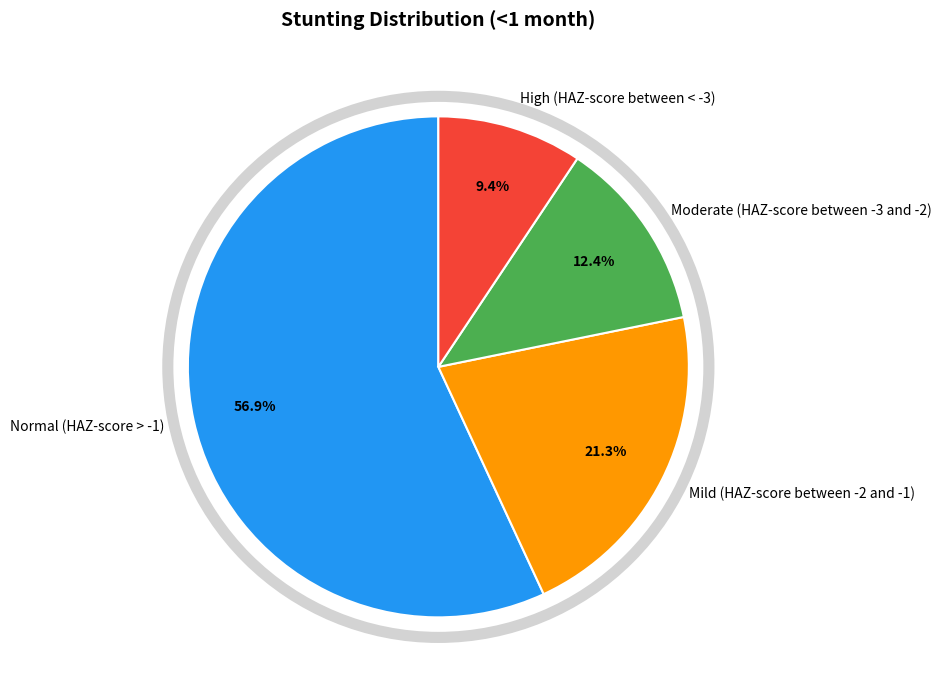

To the nearest percent, what portion does High (HAZ-score between < -3) represent?

9%